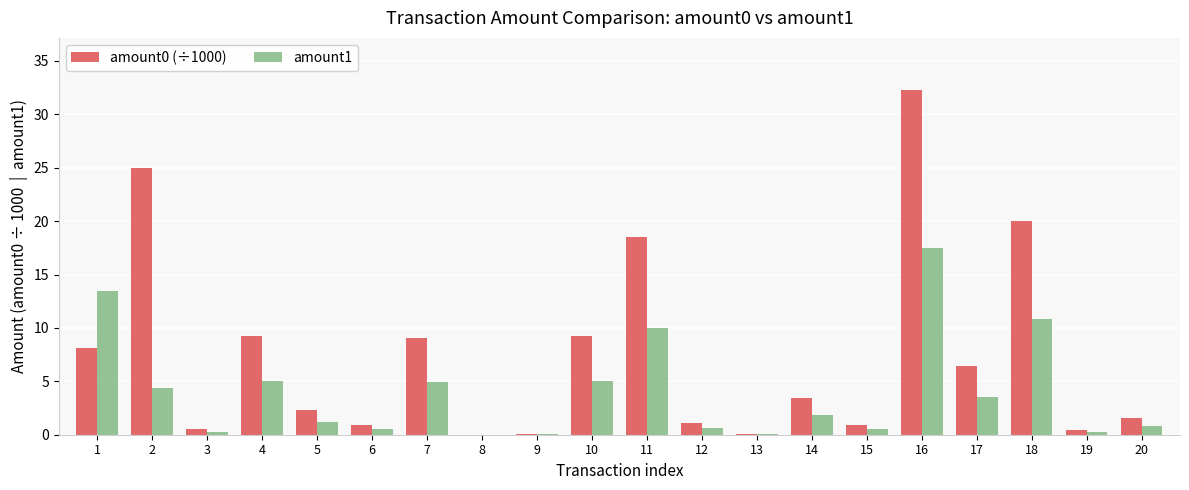

What is the sum of all amount0 (÷1000) values?

149.4